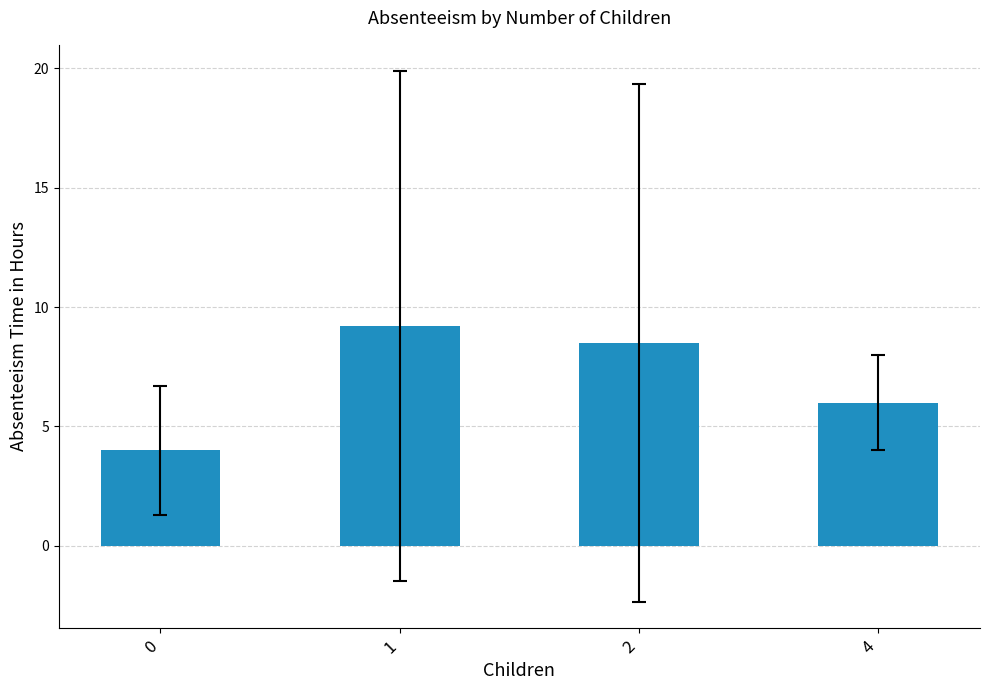

What is the minimum value shown in the chart?

4.0